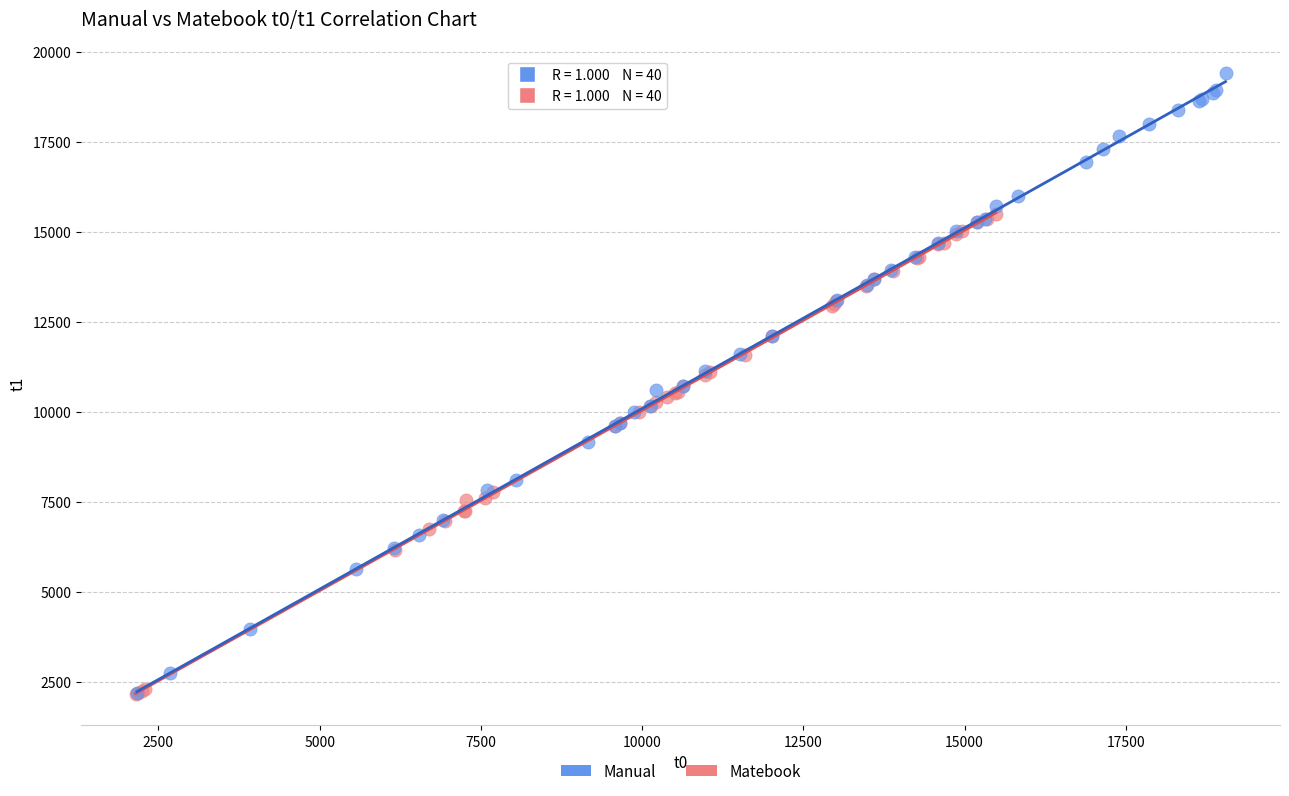

Which series has the largest Y range (max minus min)?

Manual